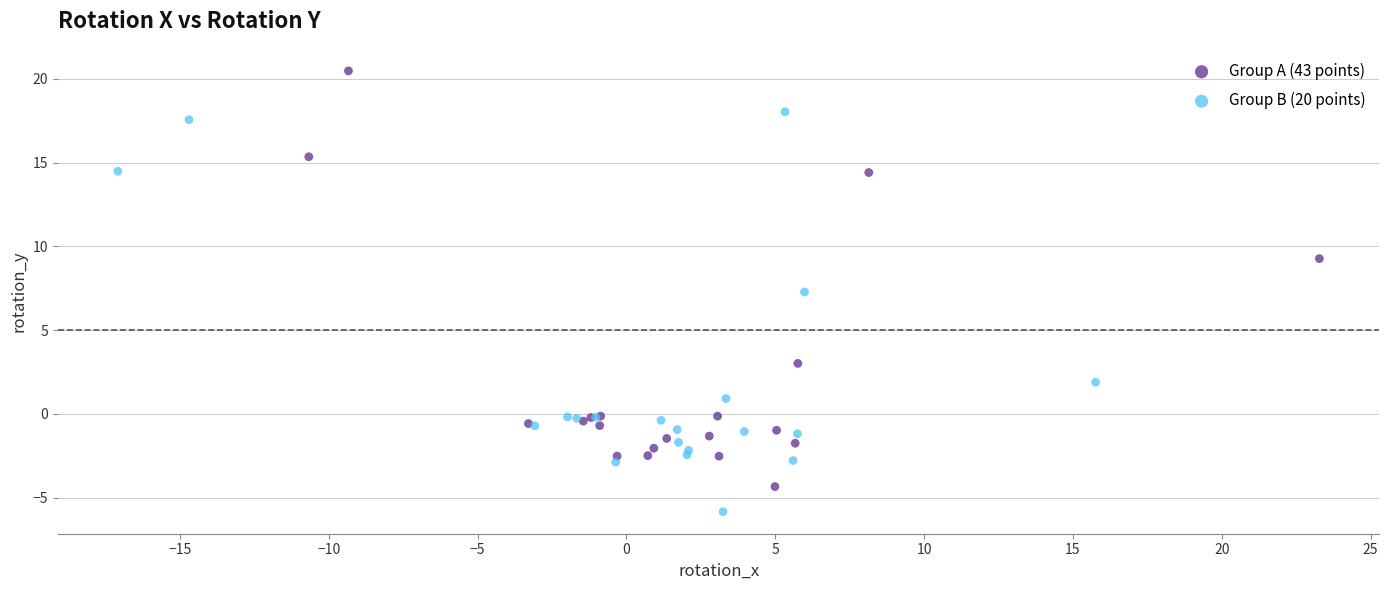

Which series has the largest Y range (max minus min)?

Group A (43 points)